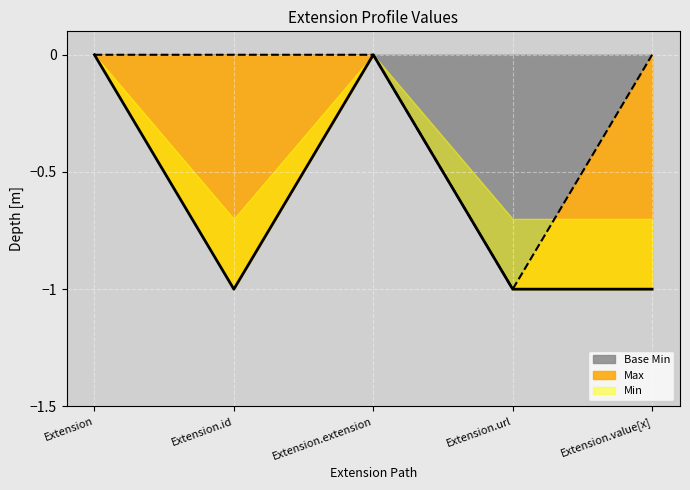

Which label corresponds to the largest value in the chart?

Extension.url